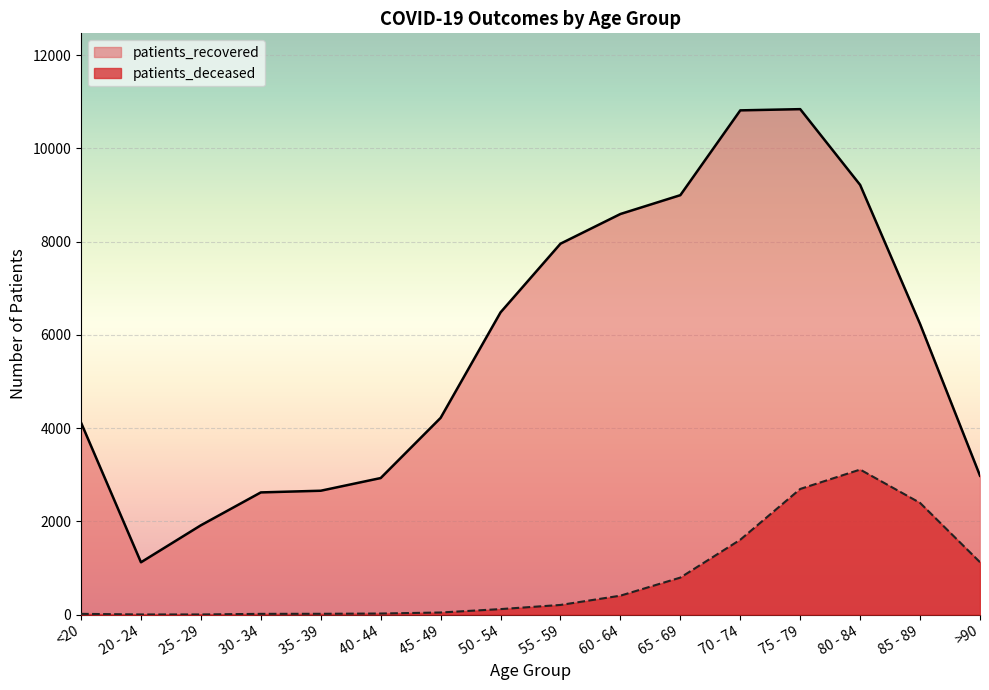

What is the sum of the patients_deceased values at <20 and 80 - 84?

3127